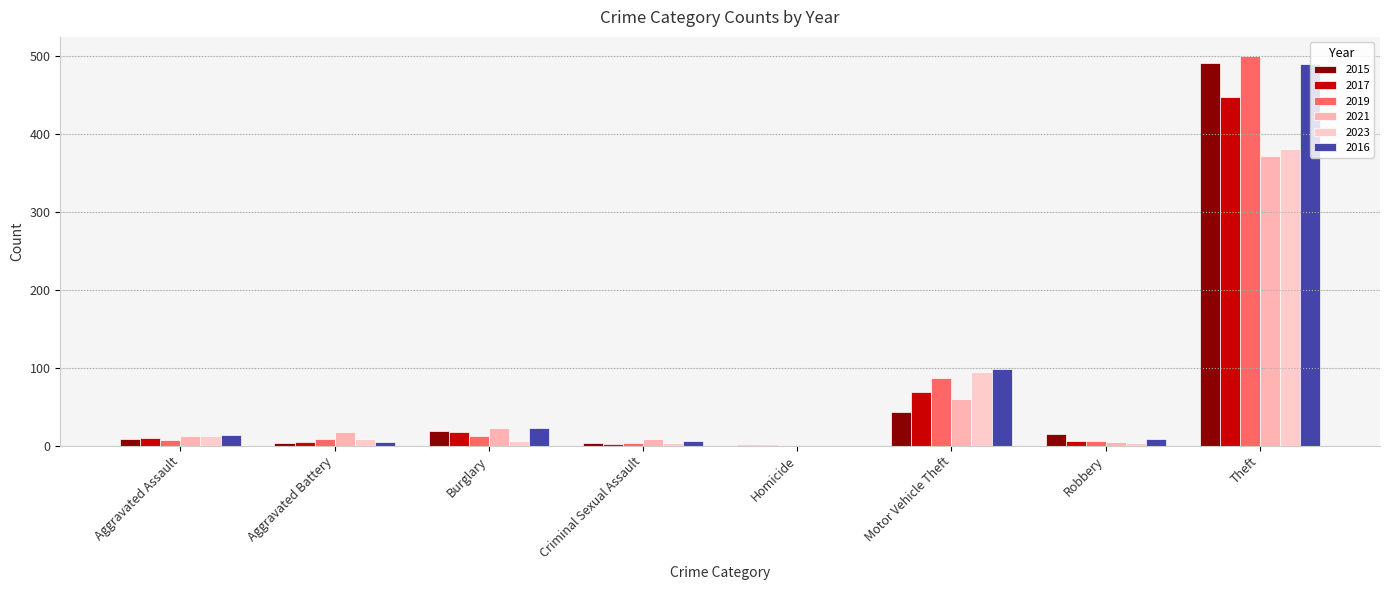

Reading left to right, list all the values displayed in this chart.

2015: 8	3	19	4	1	43	15	491
2017: 10	5	18	2	1	69	6	447
2019: 7	8	12	4	0	87	6	499
2021: 12	17	23	9	0	60	5	371
2023: 12	8	6	4	0	95	3	380
2016: 13	5	22	6	0	98	8	489